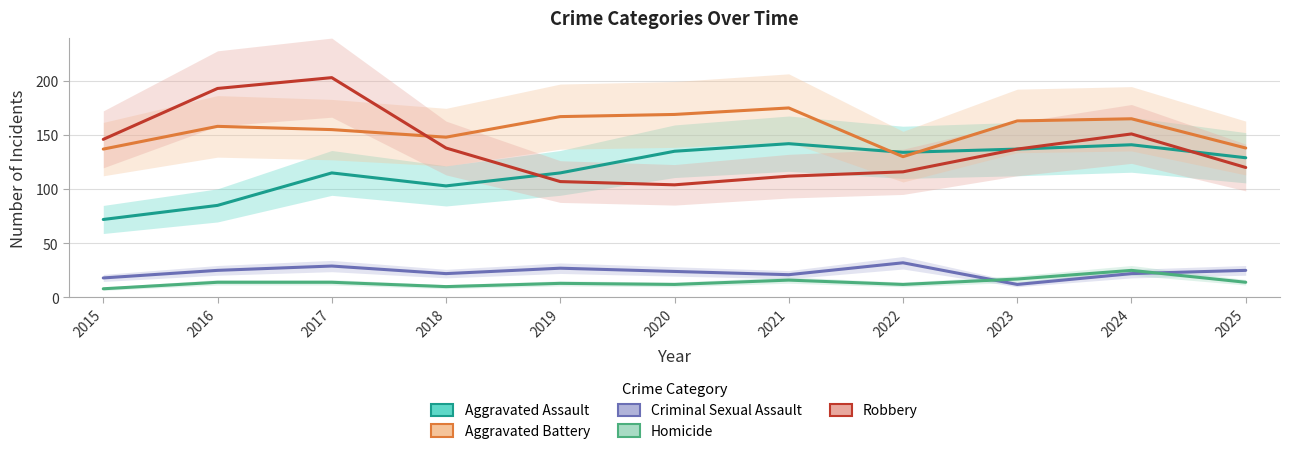

Reading left to right, transcribe all the data shown in this chart.

Aggravated Assault: 2015=72	2016=85	2017=115	2018=103	2019=115	2020=135	2021=142	2022=134	2023=137	2024=141	2025=129
Aggravated Battery: 2015=137	2016=158	2017=155	2018=148	2019=167	2020=169	2021=175	2022=130	2023=163	2024=165	2025=138
Criminal Sexual Assault: 2015=18	2016=25	2017=29	2018=22	2019=27	2020=24	2021=21	2022=32	2023=12	2024=22	2025=25
Homicide: 2015=8	2016=14	2017=14	2018=10	2019=13	2020=12	2021=16	2022=12	2023=17	2024=25	2025=14
Robbery: 2015=146	2016=193	2017=203	2018=138	2019=107	2020=104	2021=112	2022=116	2023=137	2024=151	2025=120